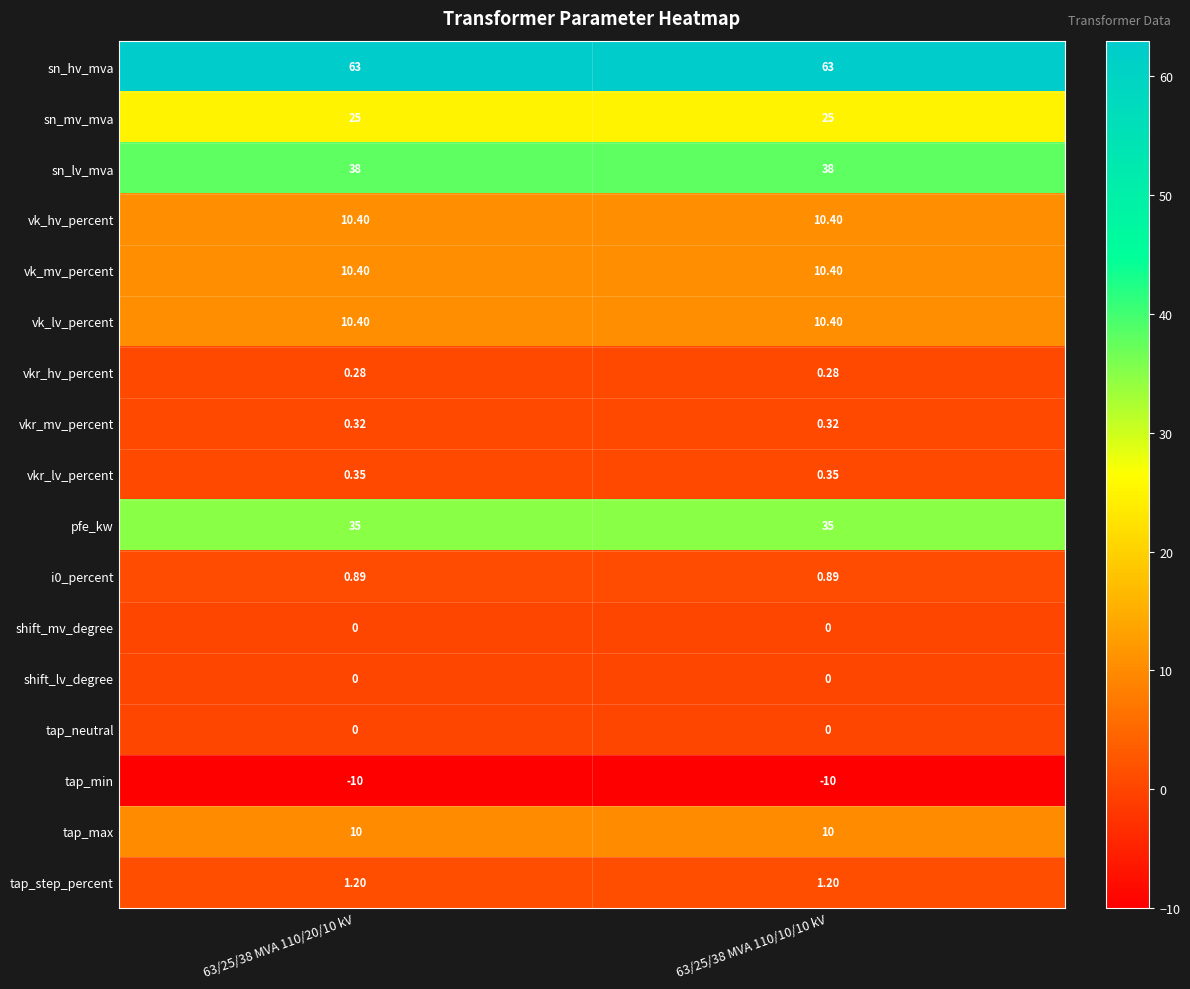

Which series has the largest total across all categories?

sn_hv_mva